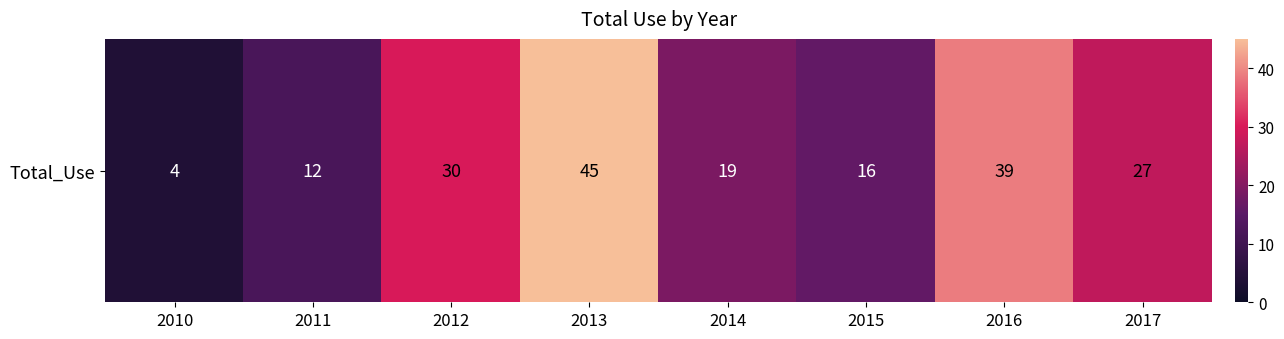

List the labels in order of value, largest first.

2013, 2016, 2012, 2017, 2014, 2015, 2011, 2010